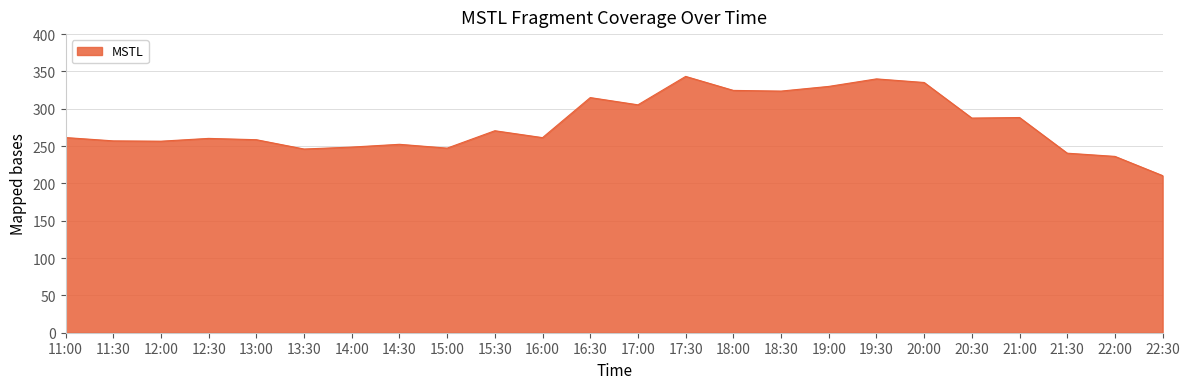

What is the smallest value displayed?

210.4